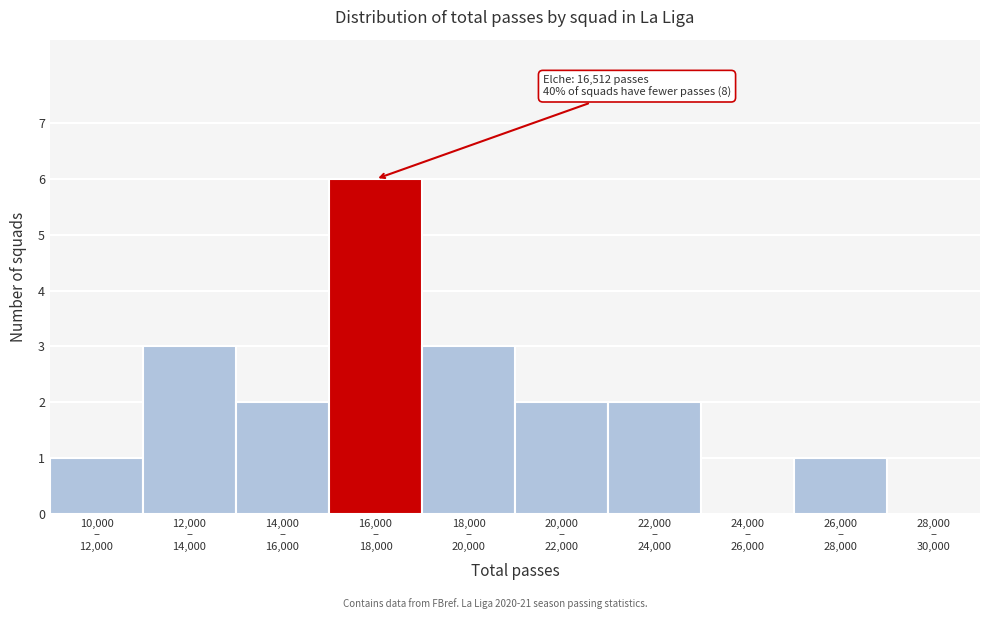

What is the greatest value displayed?

6